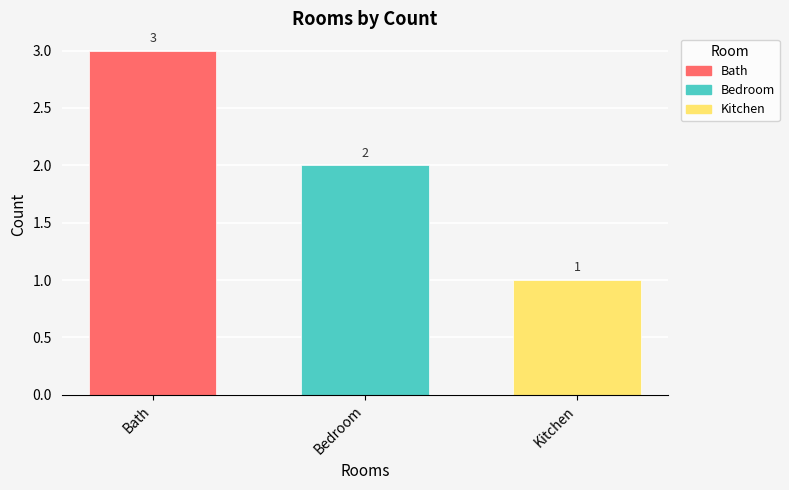

At which label is the value closest to 2?

Bedroom